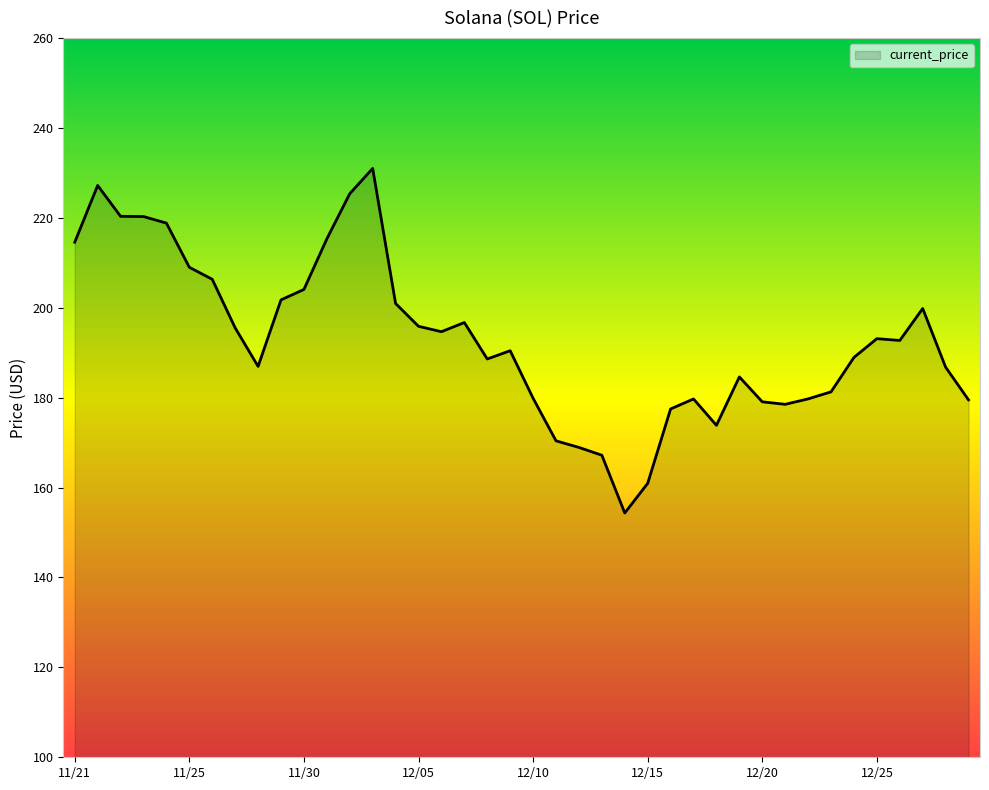

How many lines are shown in the chart?

1